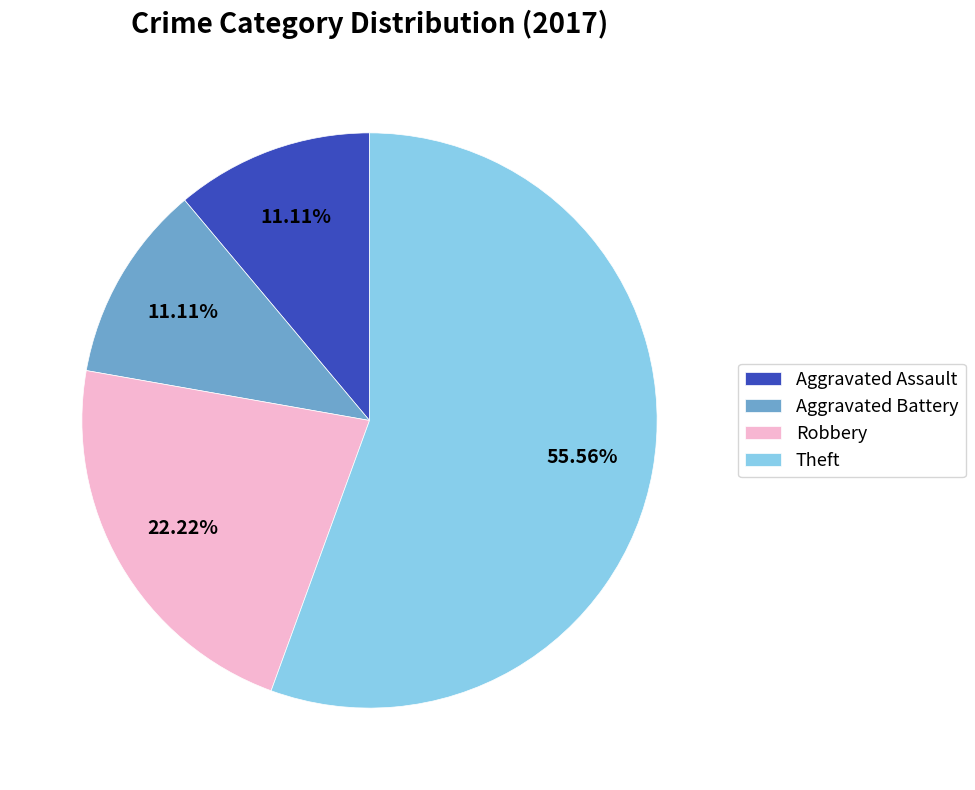

What is the ratio of the value at Robbery to the value at Theft?

0.4